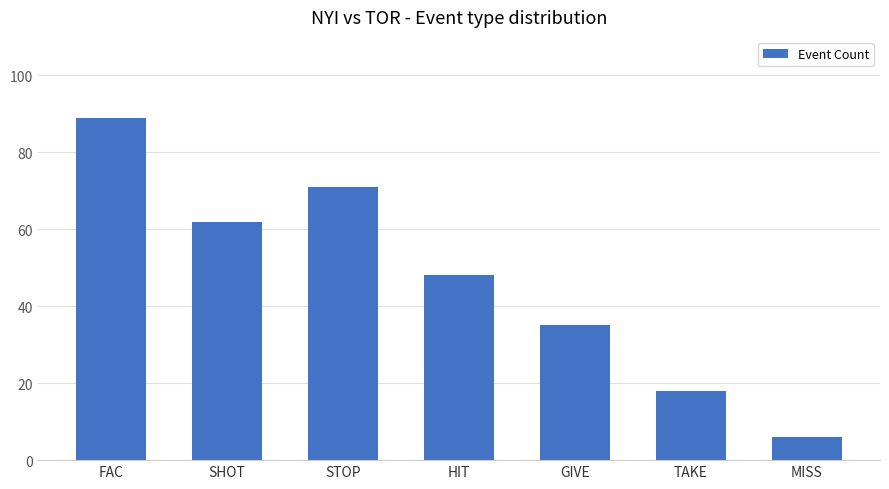

What is the sum of the values at STOP and SHOT?

133